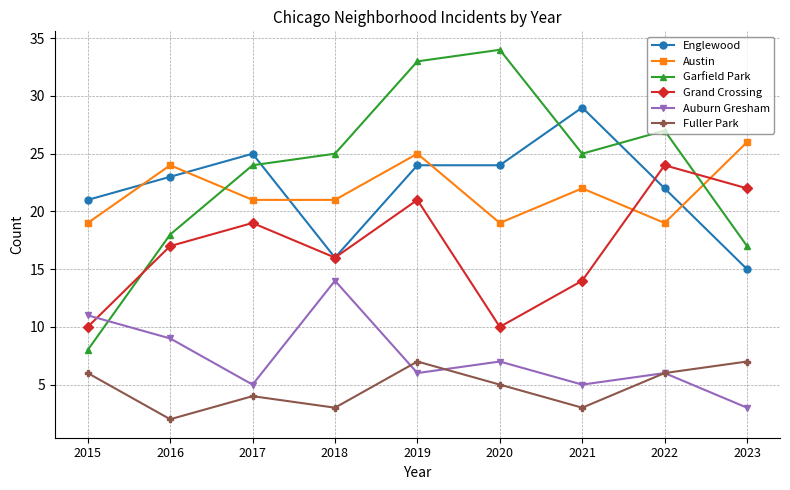

How many series are shown in this chart?

6